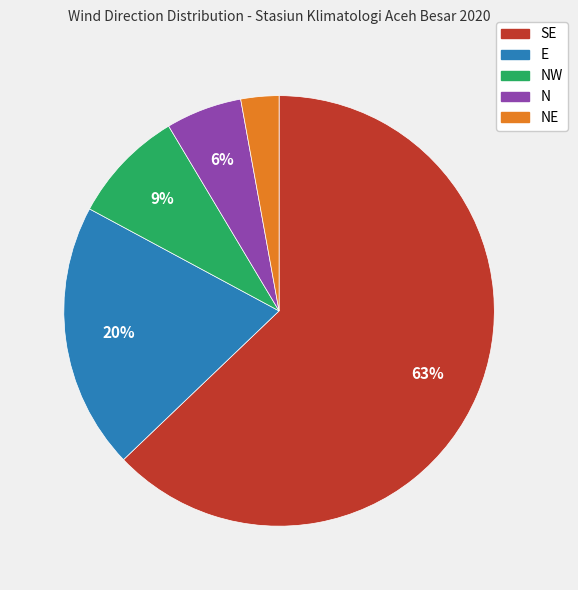

To the nearest percent, what is the average slice percentage?

20%